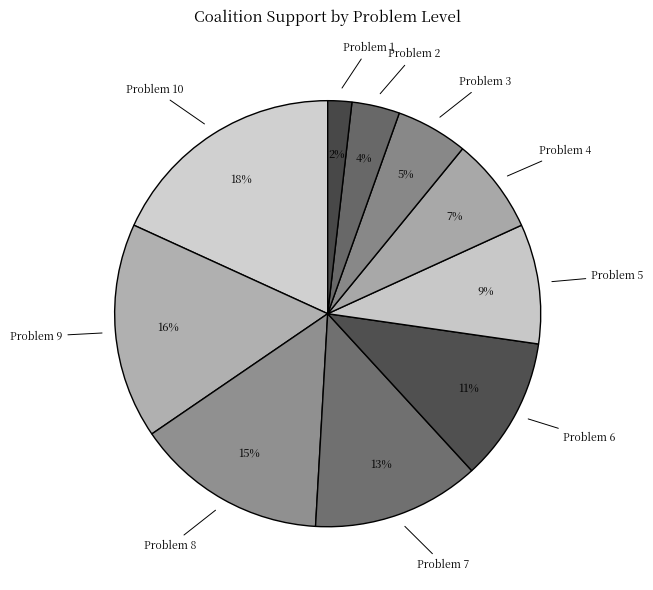

How many segments does this pie chart have?

10